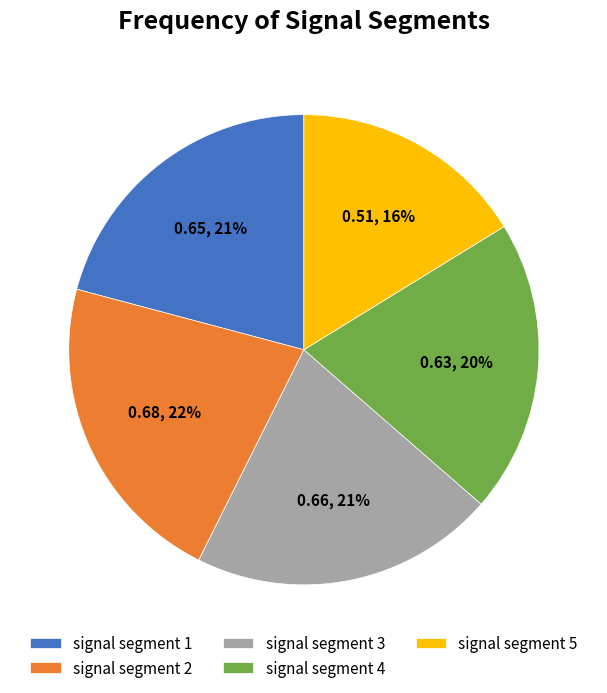

Do signal segment 5 and signal segment 1 together represent more than half of the pie?

No